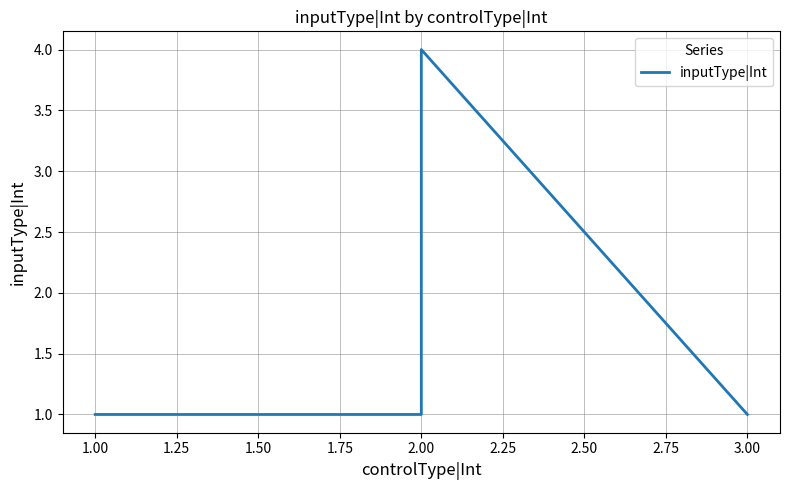

Which has a higher value, 3.00 or 2.00?

2.00